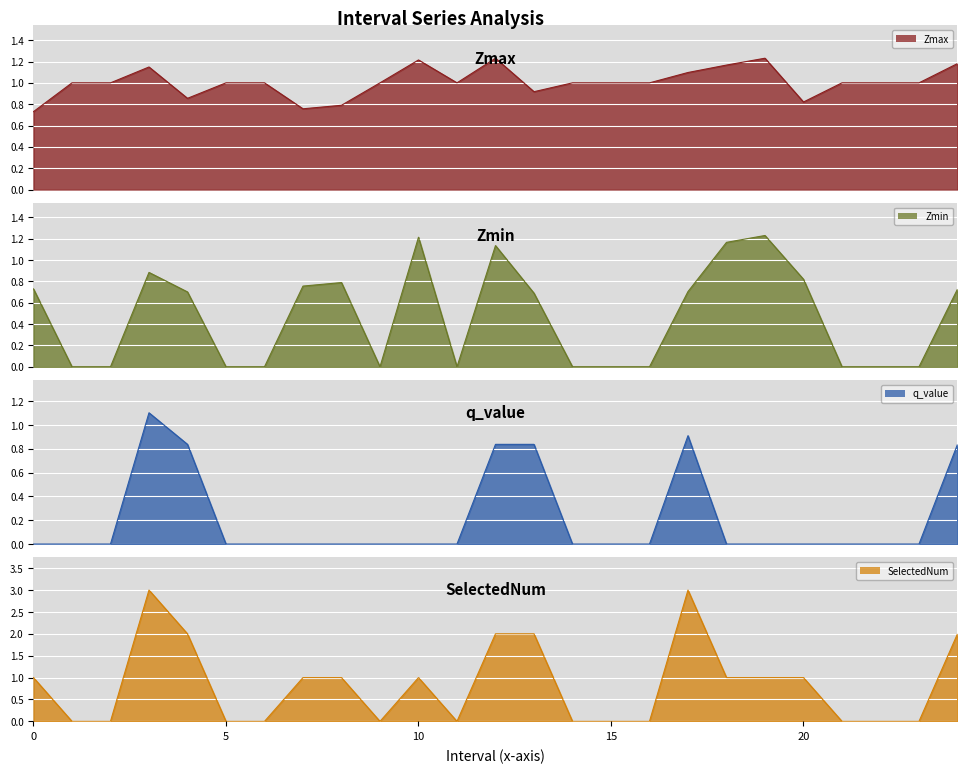

Between 0 and 21, which series saw the biggest shift?

SelectedNum